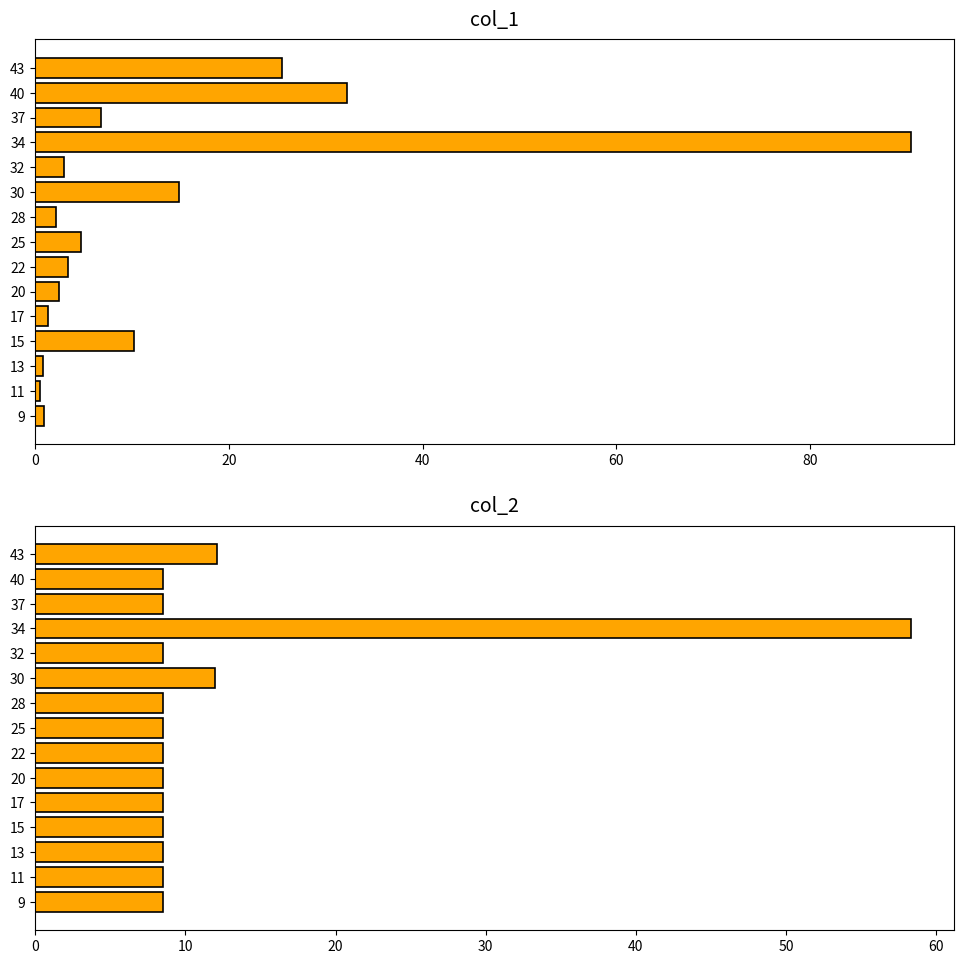

Between 9 and 40, which series saw the biggest shift?

col_1